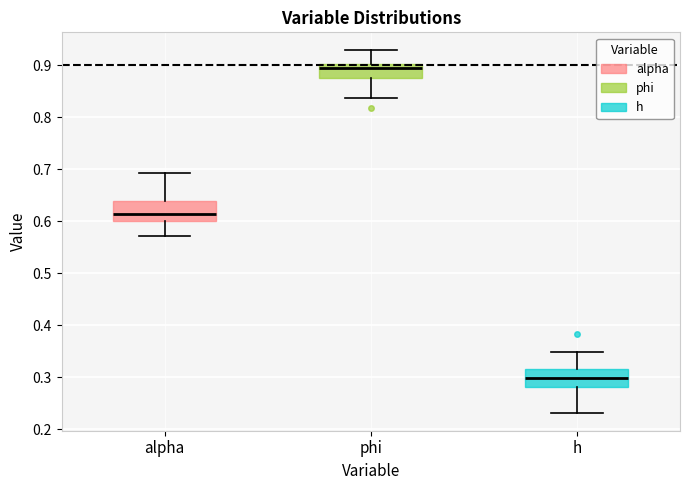

Reading left to right, read every box against the y-axis: the position of its median line, the range the box covers, and the ends of its whiskers. The values are not printed on the chart, so give them approximately, as read against the axis.

alpha: median 0.61, box 0.60 to 0.64, whiskers 0.57 to 0.69
phi: median 0.89, box 0.88 to 0.90, whiskers 0.84 to 0.93
h: median 0.30, box 0.28 to 0.32, whiskers 0.23 to 0.35